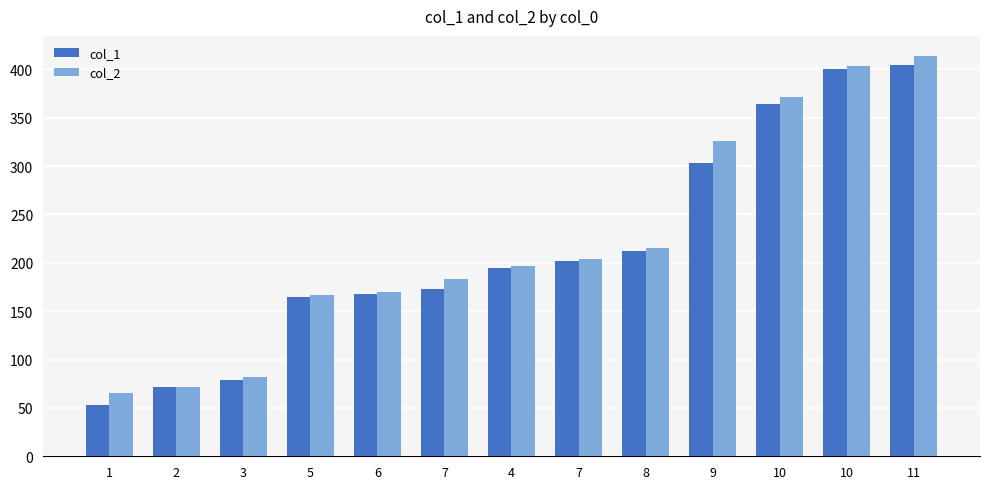

What are all the series names shown in the legend?

col_1, col_2